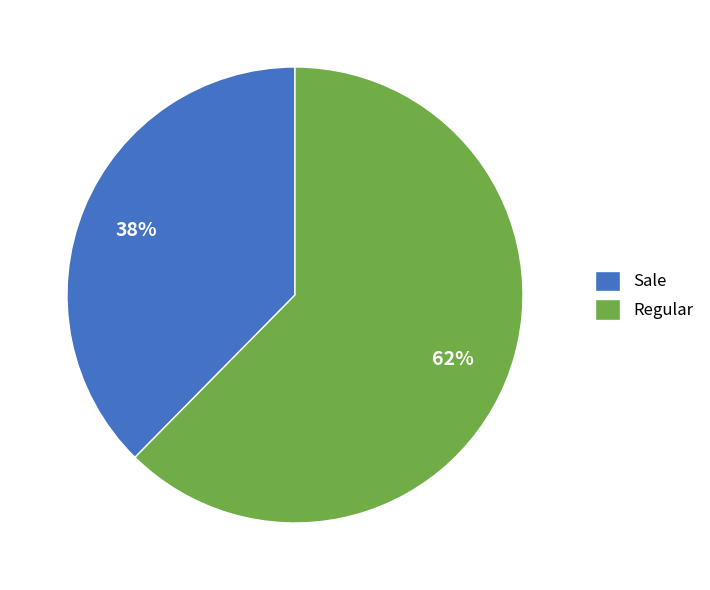

Between Sale and Regular, which is larger?

Regular